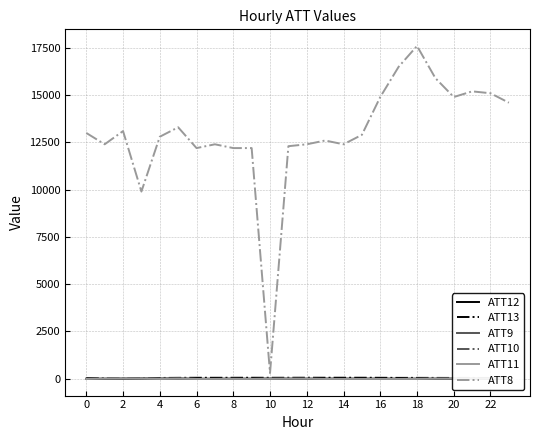

The value of ATT8 at 8 is 3234.5. True or false?

False